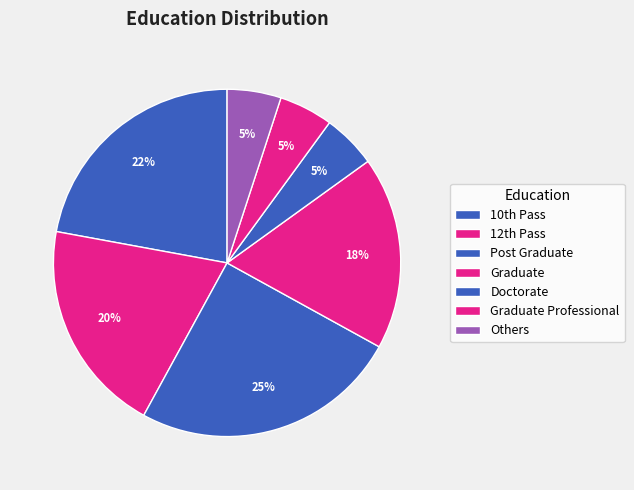

Count the number of slices in the pie.

7